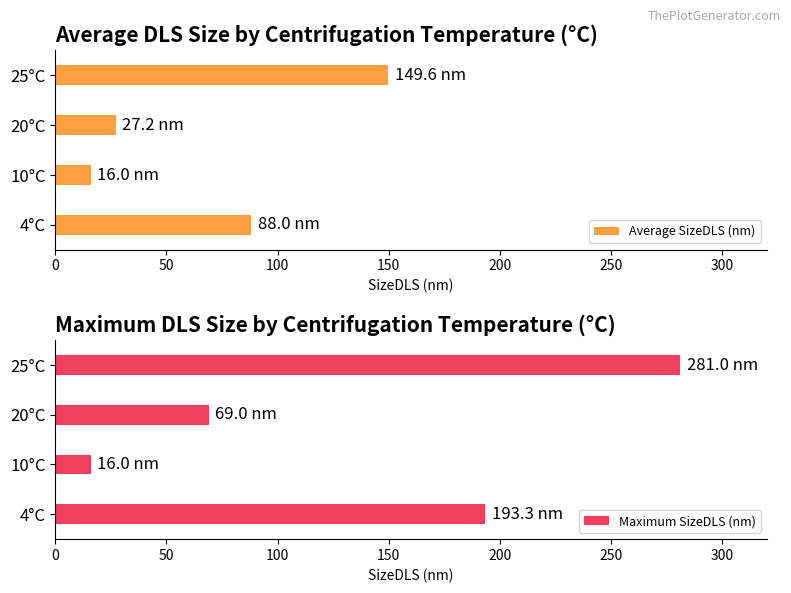

At which label does Average SizeDLS (nm) first exceed 88?

150